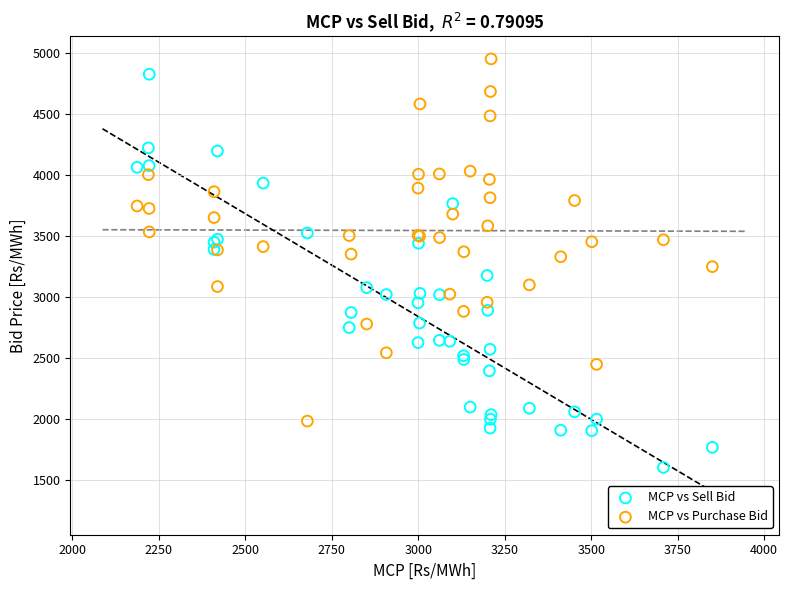

What is the X range (max minus min) for the scatter plot?

1663.2